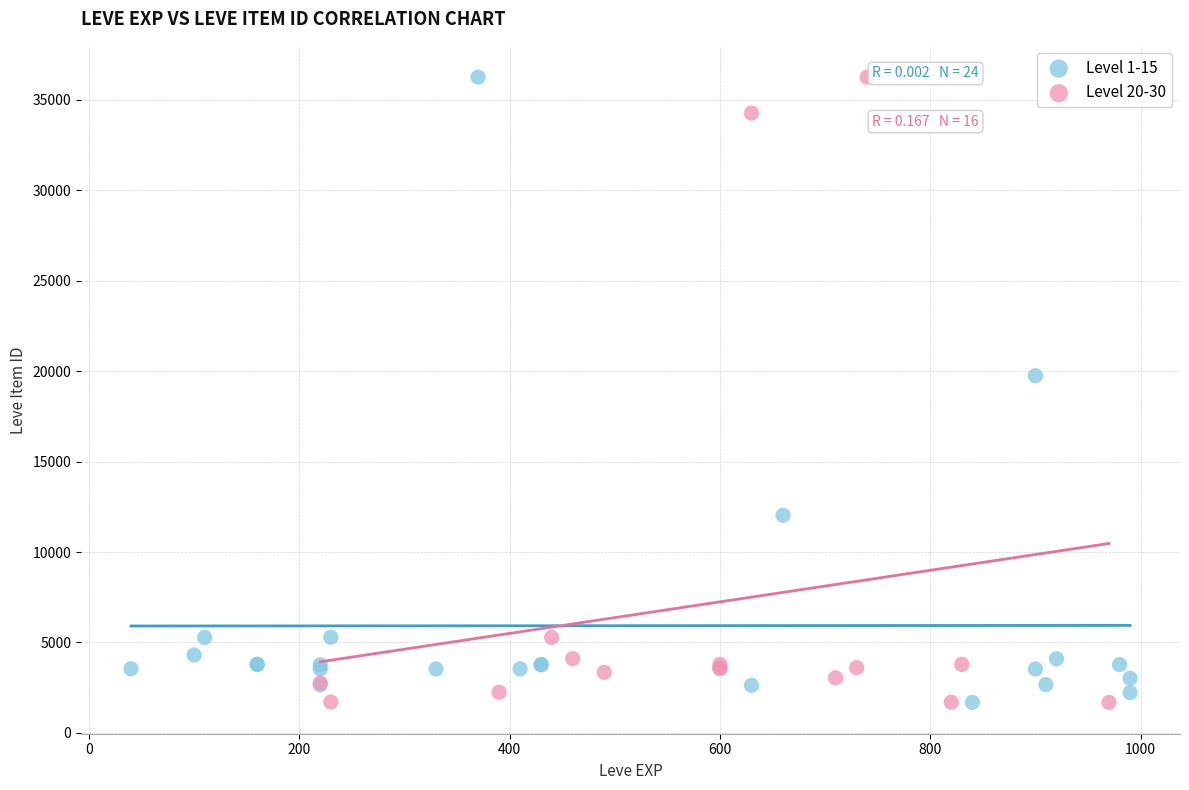

What are all the series names shown in the legend?

Level 1-15, Level 20-30